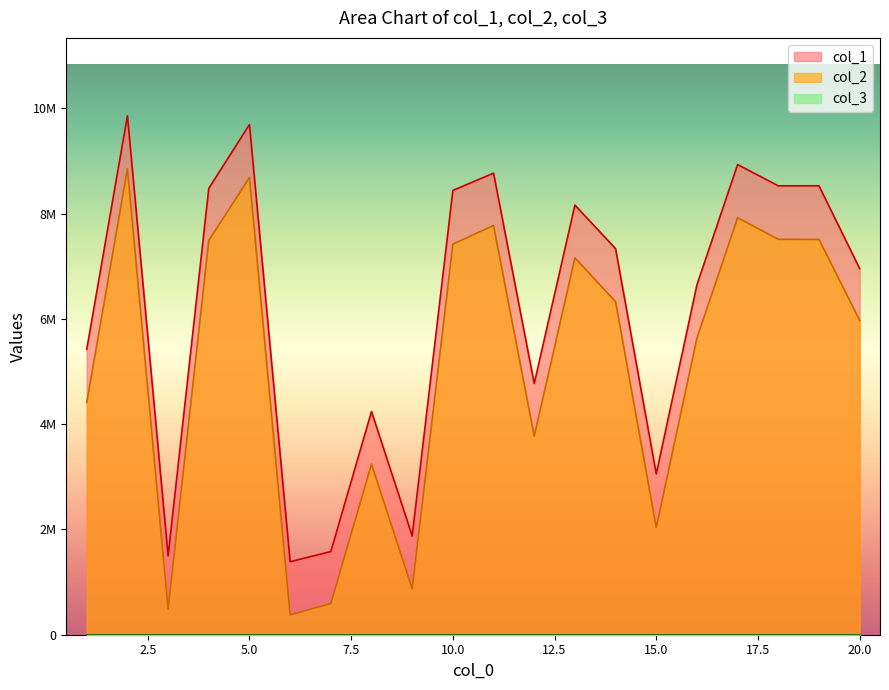

What is the approximate value of col_2 at 19, to the nearest 100?

7509700